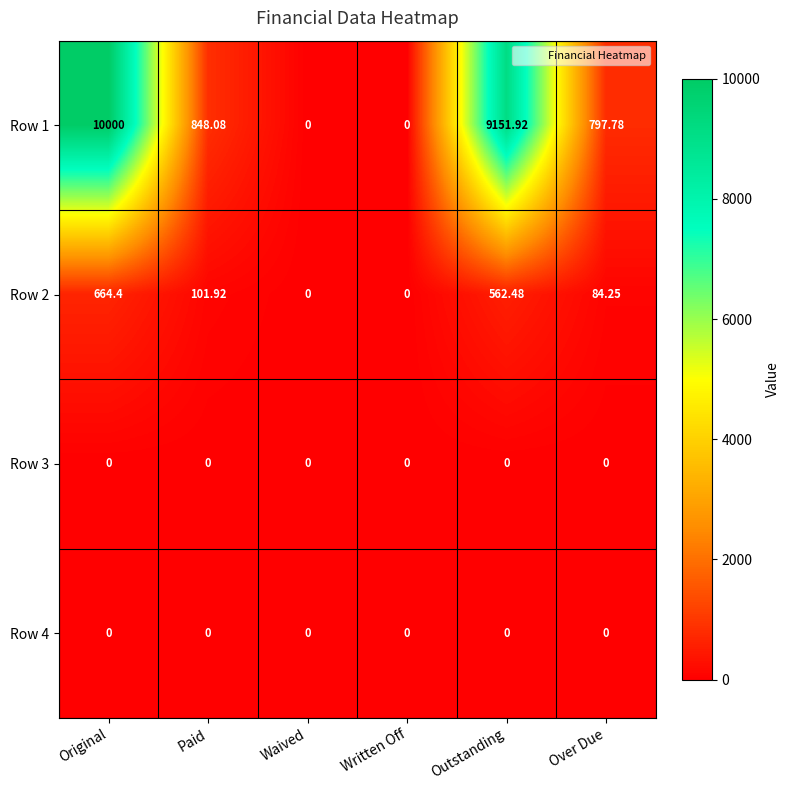

At which label is Row 1 closest to 5000?

Paid